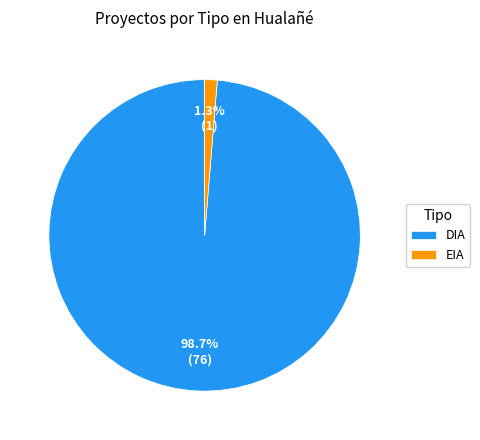

The EIA slice represents 12% of the pie. True or false?

False